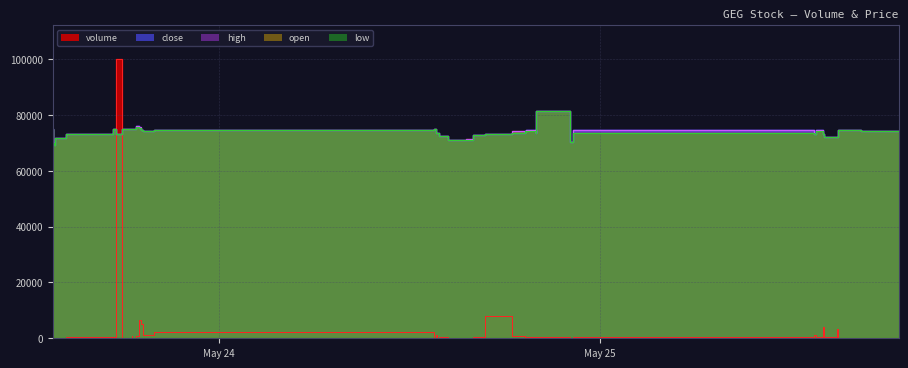

At which category is the sum across all series the highest?

2022-05-23 17:53:00